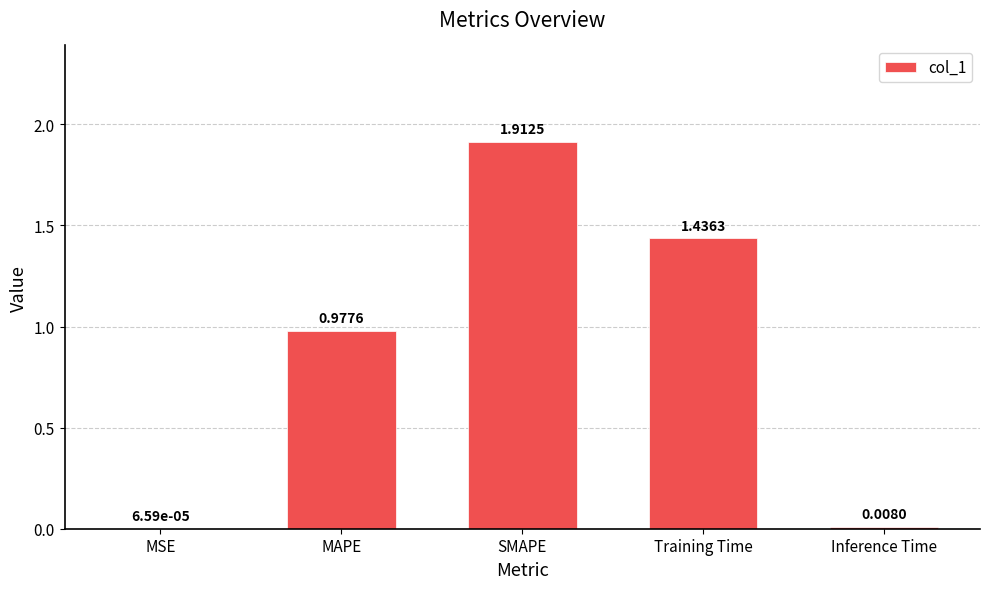

What is the sum of all values?

4.3